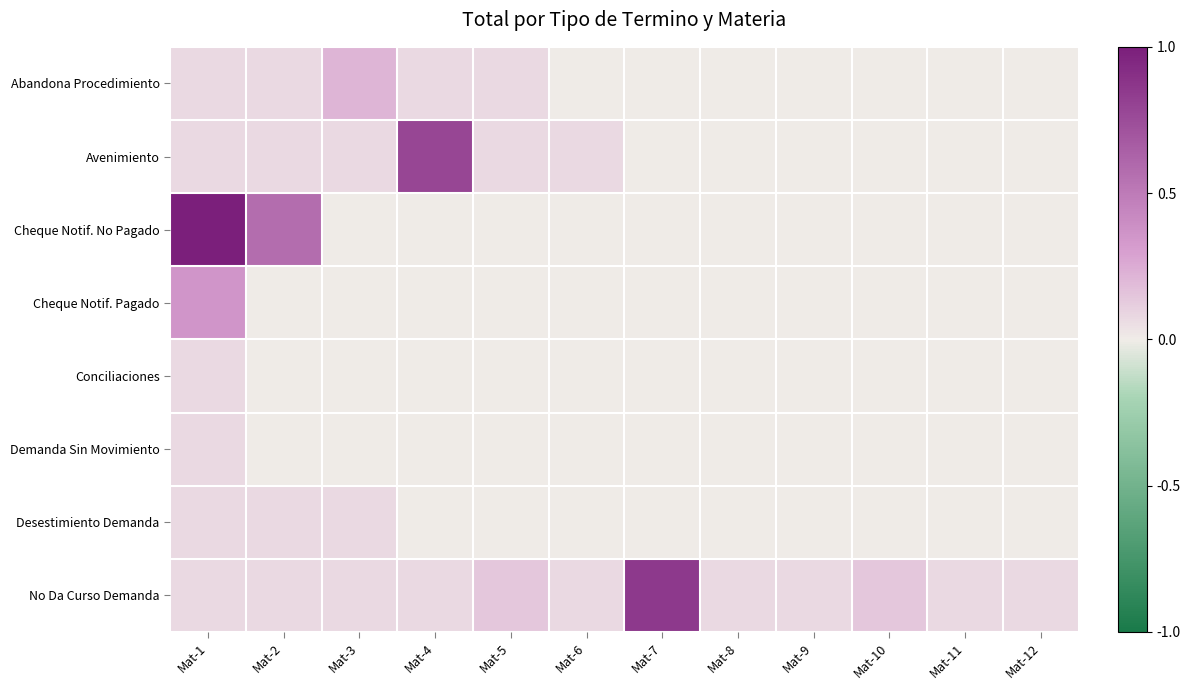

How many data points does each series have?

12